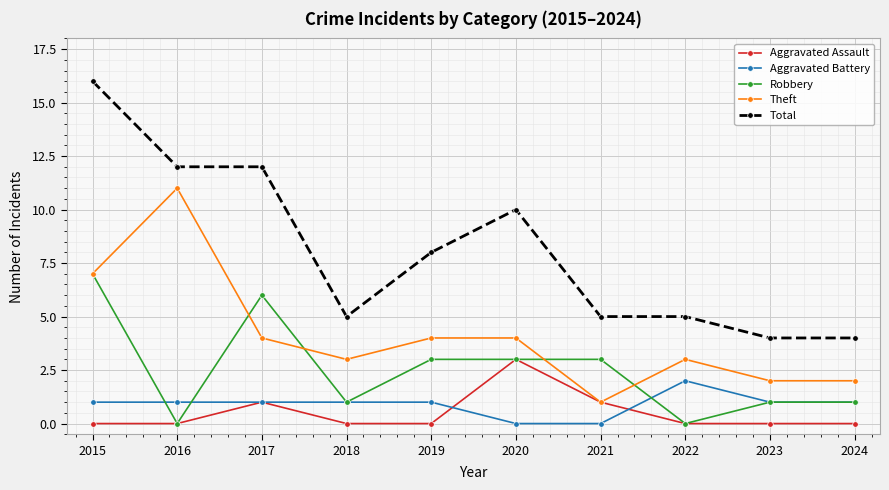

What is the maximum value for Aggravated Assault?

3